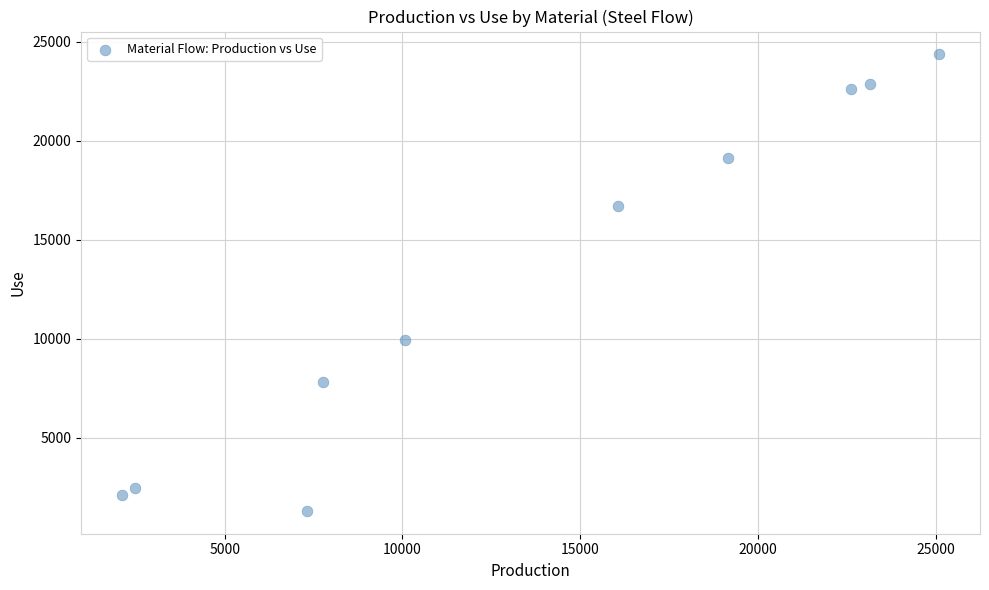

What Y value in the scatter plot is closest to 12838?

9934.3